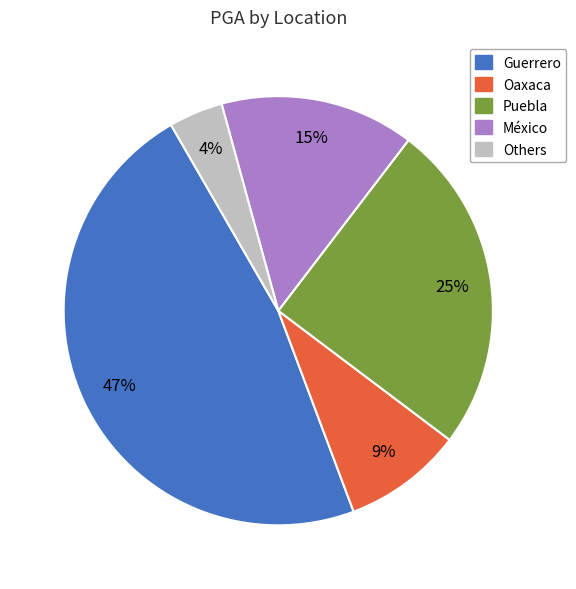

Count the number of slices in the pie.

5